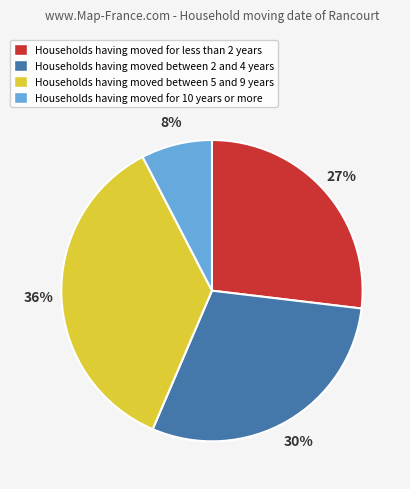

How many slices are in this pie chart?

4